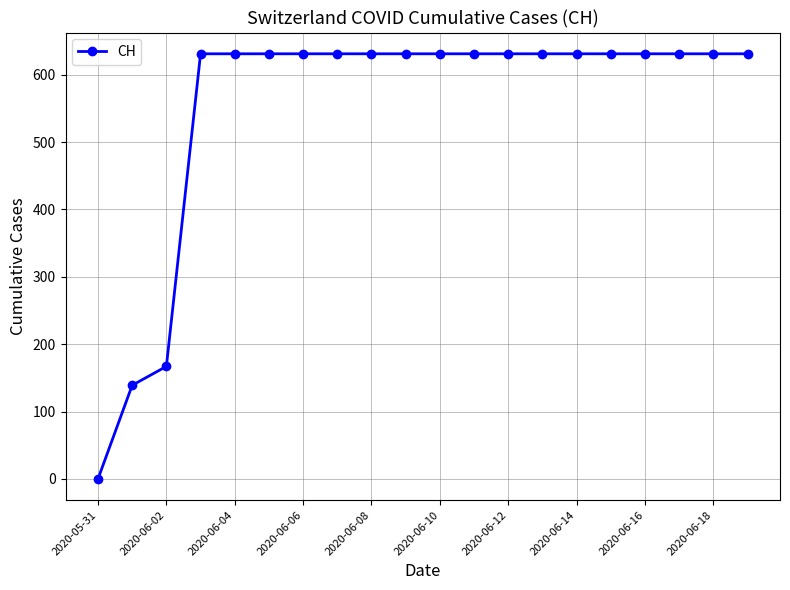

What is the value of the 7th point from the left?

631